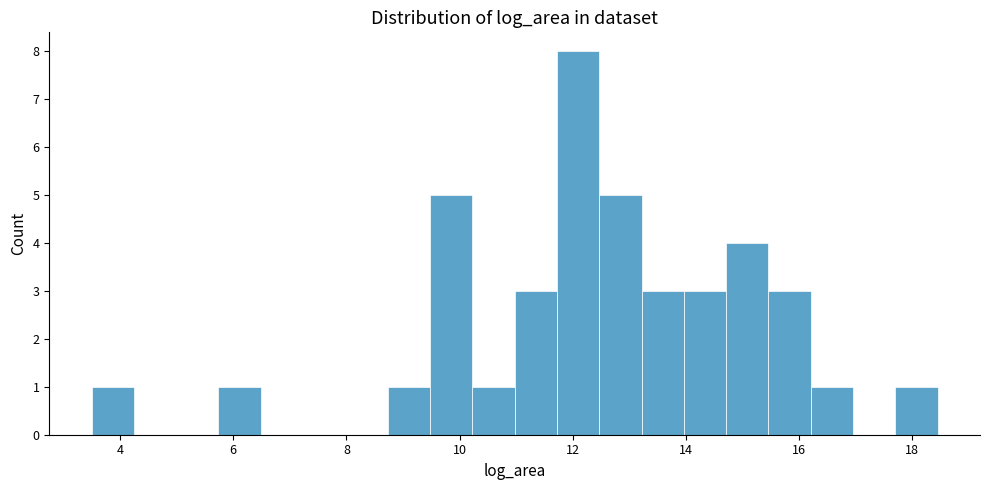

Read against the x-axis, roughly where is the centre of the tallest bar?

12.0